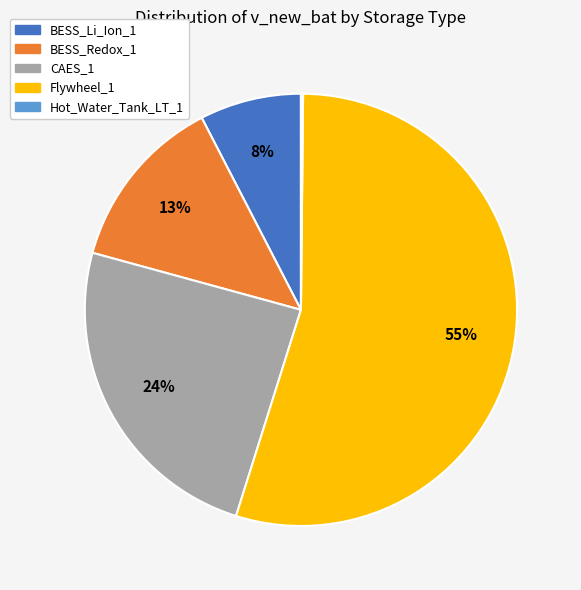

To the nearest percent, what is the difference between the largest and smallest slice percentages?

55%